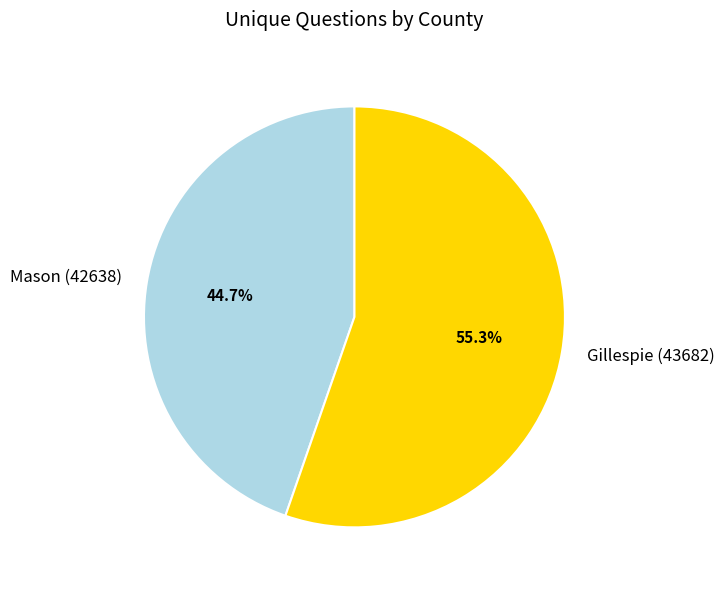

What percentage is the Gillespie (43682) slice, to the nearest percent?

55%